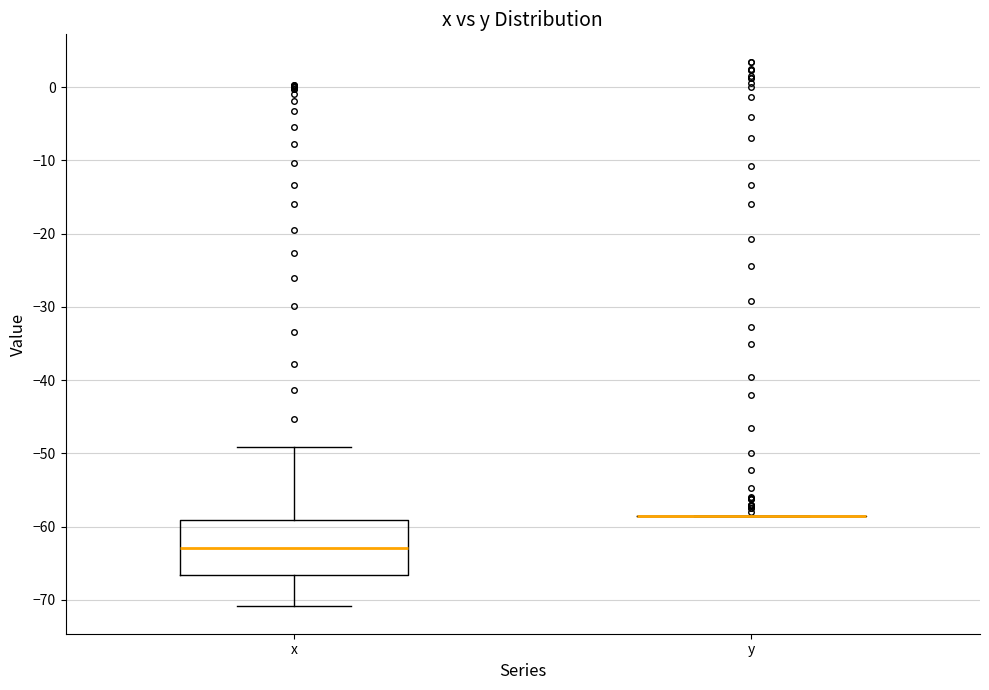

Where does the upper whisker of the box for x end on the y-axis? The values are not printed on the chart, so give them approximately, as read against the axis.

-49